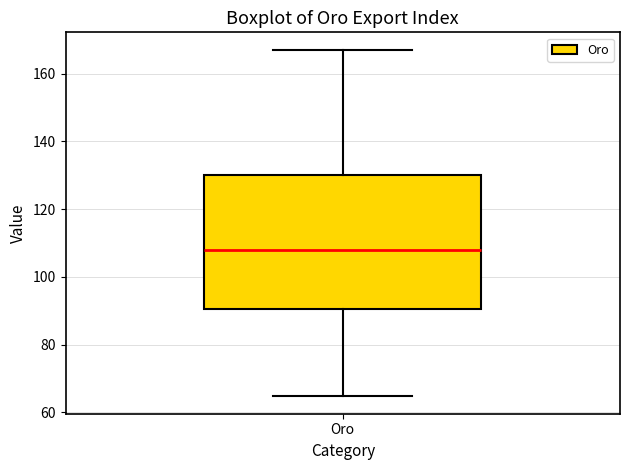

Transcribe this box plot: give where the median line is, the range the box spans, and where the two whiskers end, as read against the y-axis. The values are not printed on the chart, so give them approximately, as read against the axis.

median 108, box 90 to 130, whiskers 64 to 168